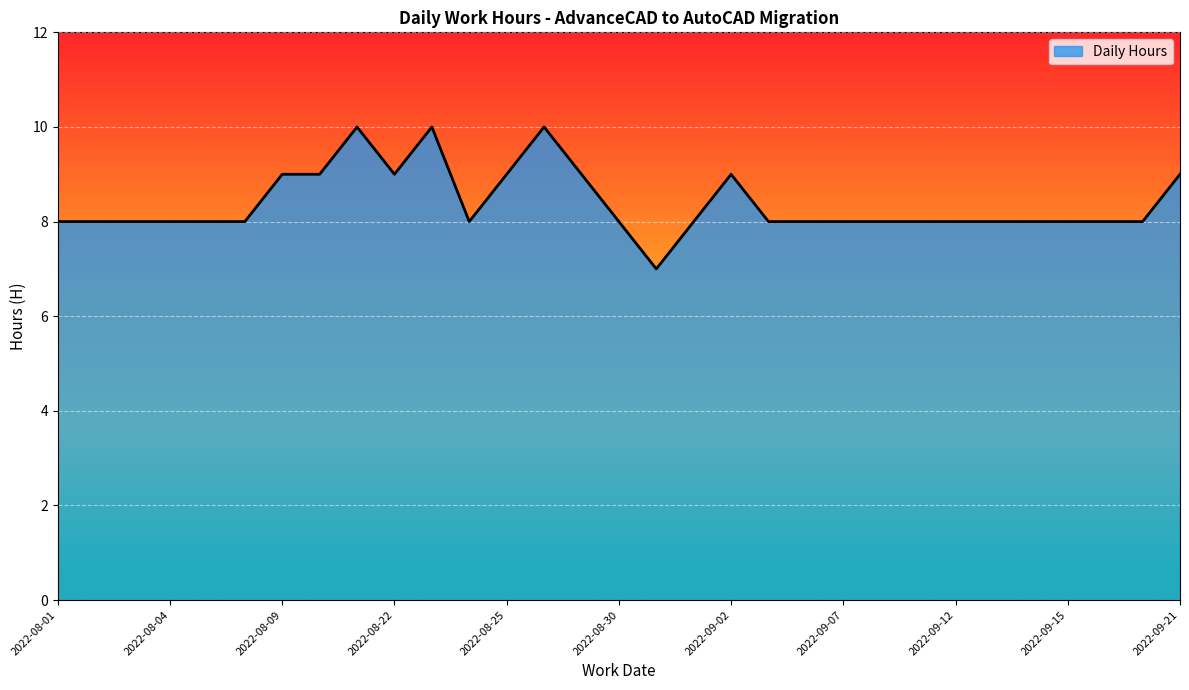

What is the minimum value shown in the chart?

7